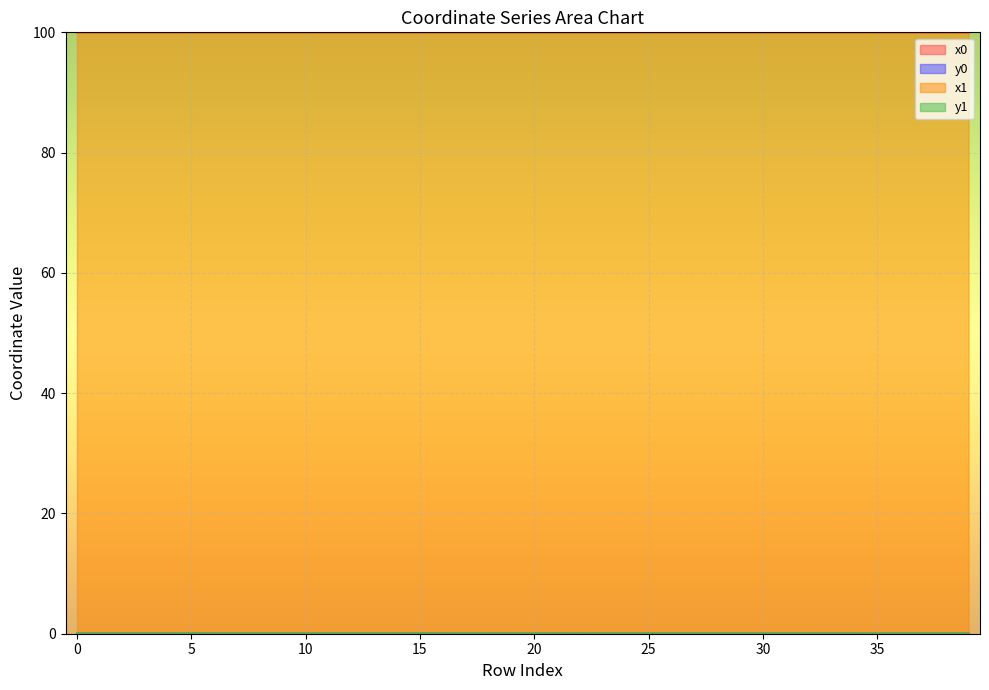

Which category has the highest value across all series?

33